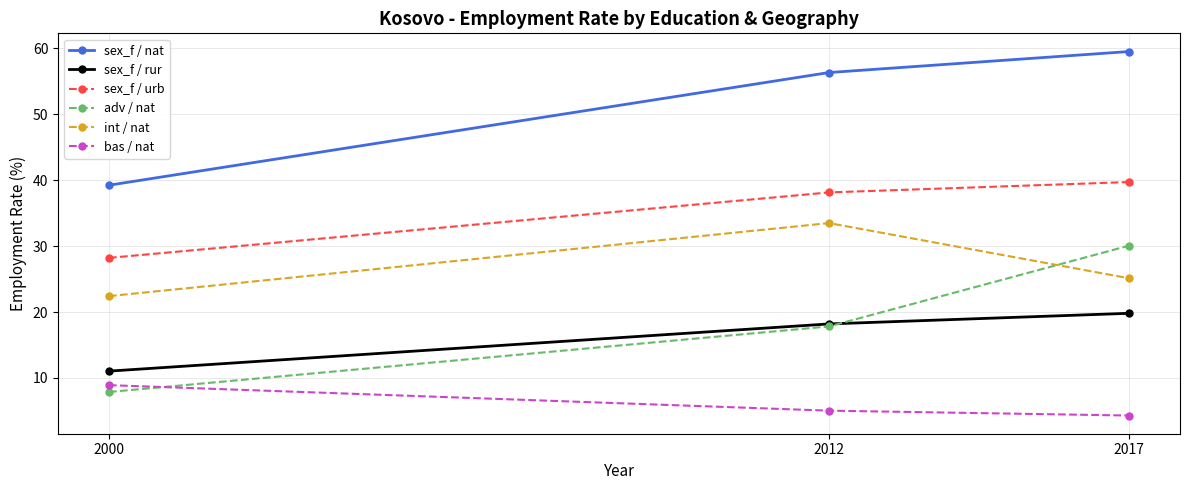

Reading left to right, extract all data points from this chart.

sex_f / nat: 39.2	56.3	59.5
sex_f / rur: 11.0	18.2	19.8
sex_f / urb: 28.2	38.1	39.7
adv / nat: 7.9	17.8	30.1
int / nat: 22.4	33.5	25.1
bas / nat: 8.9	5.0	4.3